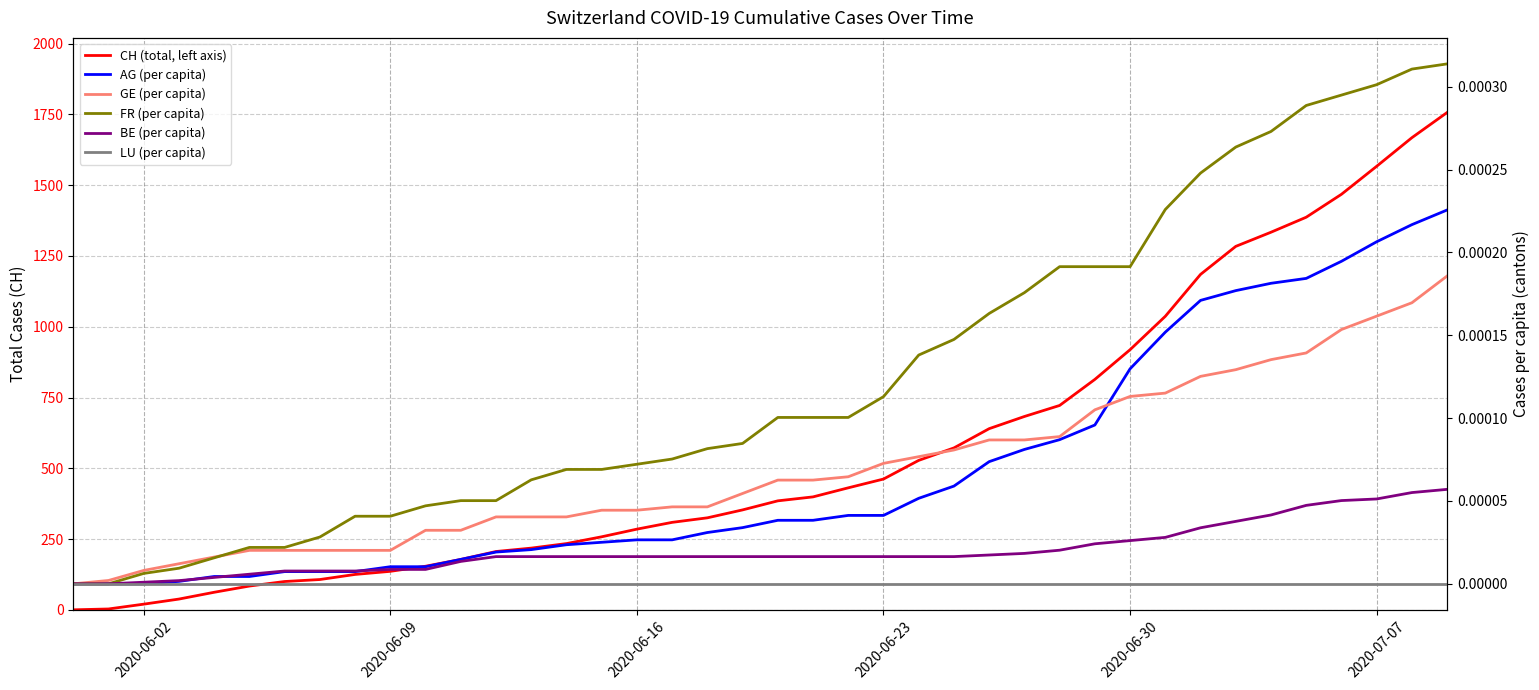

What are all the series names shown in the legend?

CH (total, left axis), AG (per capita), GE (per capita), FR (per capita), BE (per capita), LU (per capita)